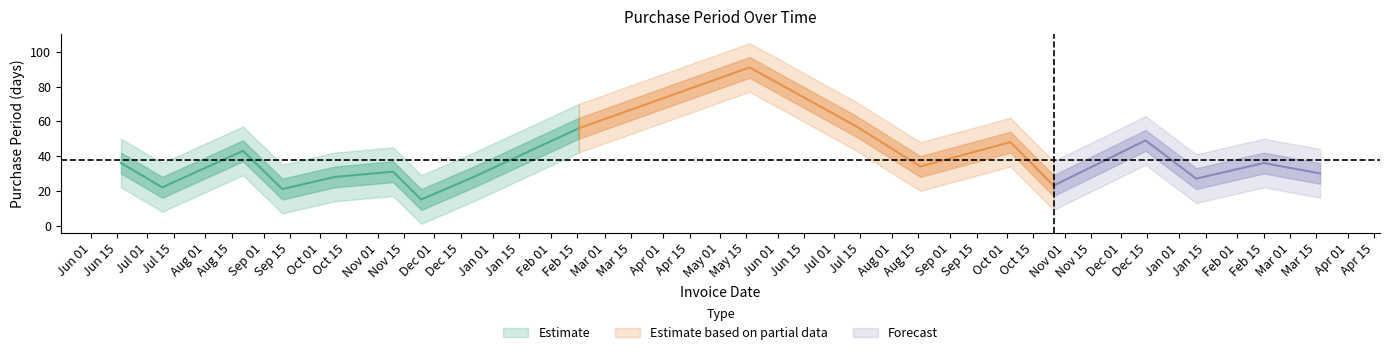

Reading left to right, extract all data points from this chart.

2015-06-17=36	2015-07-09=22	2015-08-21=43	2015-09-11=21	2015-10-09=28	2015-11-09=31	2015-11-24=15	2015-12-22=28	2016-02-16=56	2016-05-17=91	2016-07-13=57	2016-08-16=34	2016-10-03=48	2016-10-26=23	2016-12-14=49	2017-01-10=27	2017-02-15=36	2017-03-17=30